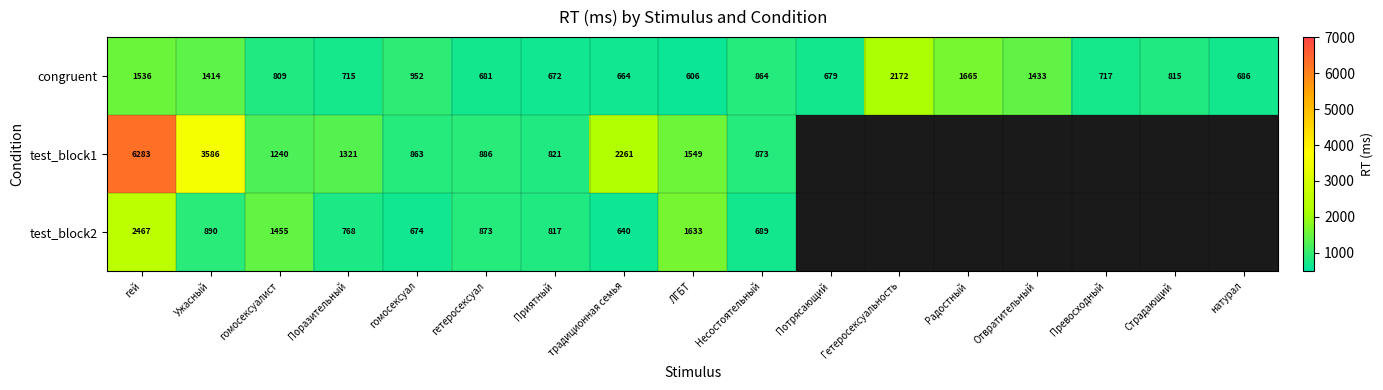

The value of test_block2 at традиционная семья is 1063. True or false?

False